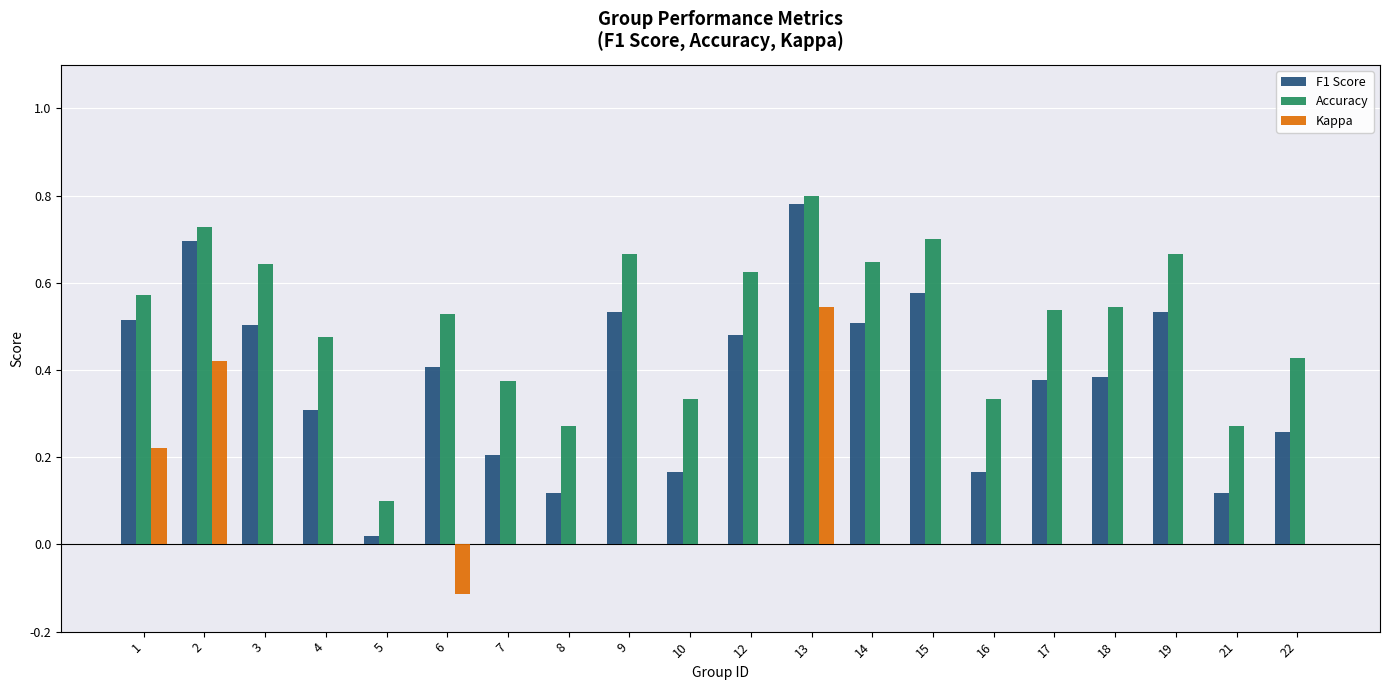

Which label corresponds to the largest value in the chart?

13